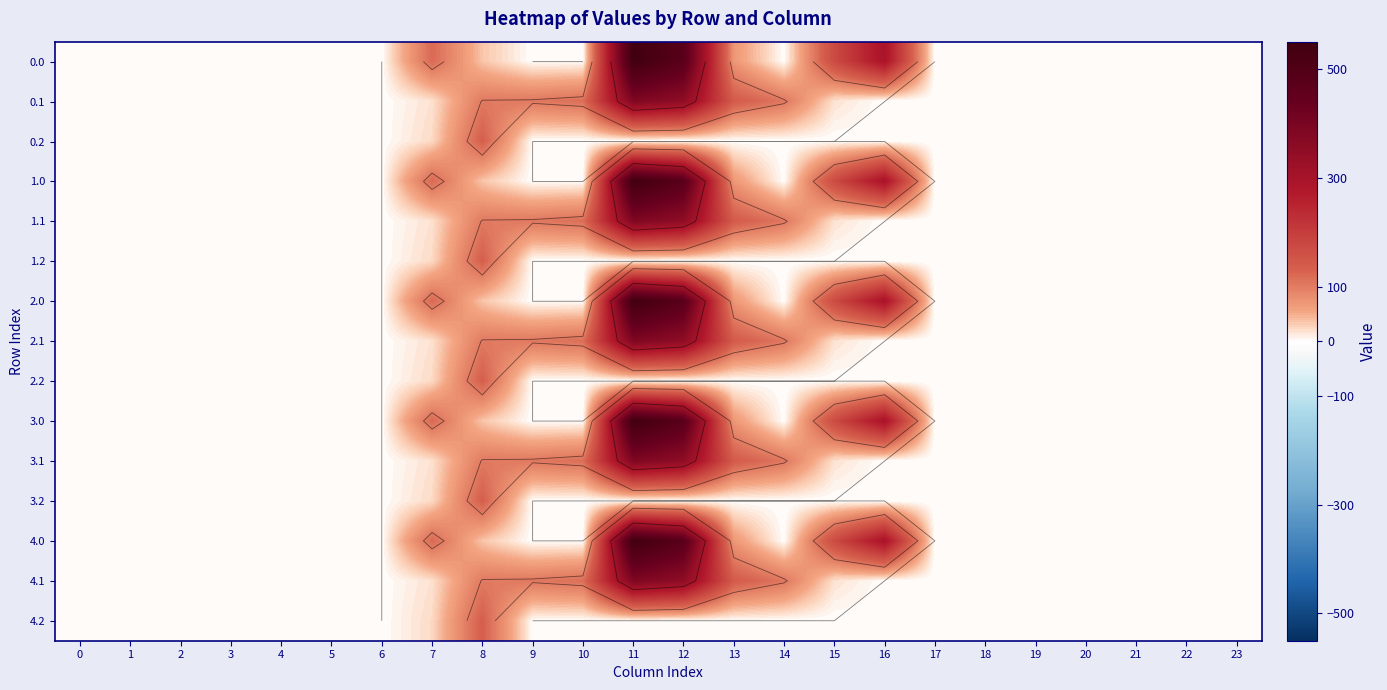

Rank the categories by 1.1 value from lowest to highest.

0, 1, 2, 3, 4, 5, 6, 16, 17, 18, 19, 20, 21, 22, 23, 15, 7, 8, 9, 14, 10, 13, 12, 11